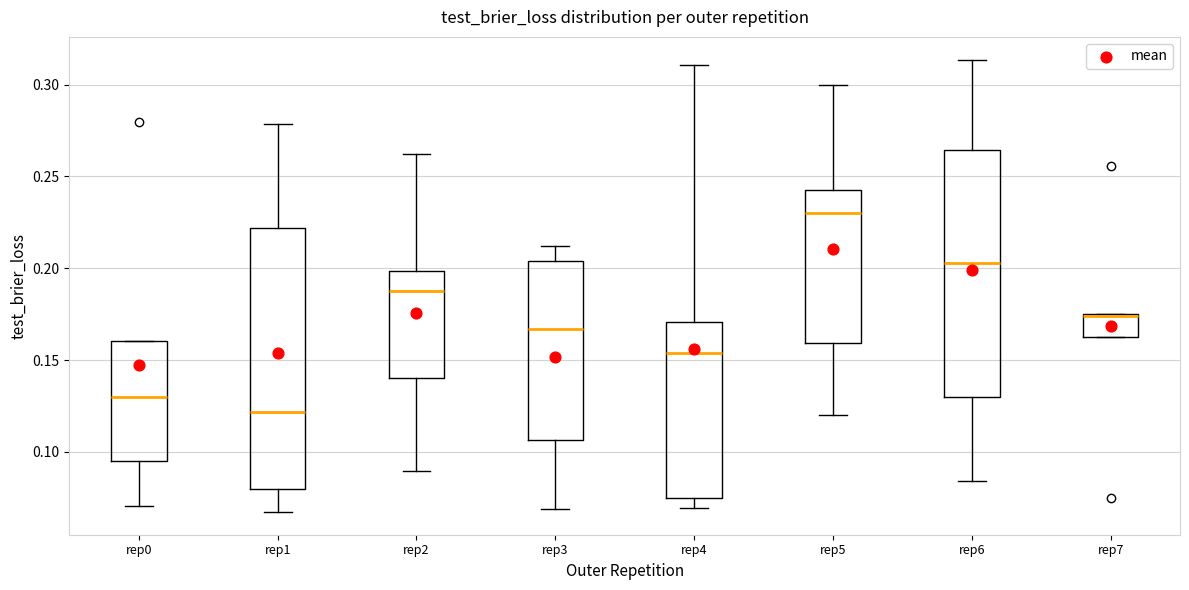

Reading left to right, transcribe this box plot: for each box, give where its median line is, the range the box spans, and where its two whiskers end, as read against the y-axis. The values are not printed on the chart, so give them approximately, as read against the axis.

rep0: median 0.130, box 0.095 to 0.160, whiskers 0.070 to 0.160
rep1: median 0.120, box 0.080 to 0.220, whiskers 0.065 to 0.280
rep2: median 0.190, box 0.140 to 0.200, whiskers 0.090 to 0.260
rep3: median 0.165, box 0.105 to 0.205, whiskers 0.070 to 0.210
rep4: median 0.155, box 0.075 to 0.170, whiskers 0.070 to 0.310
rep5: median 0.230, box 0.160 to 0.240, whiskers 0.120 to 0.300
rep6: median 0.205, box 0.130 to 0.265, whiskers 0.085 to 0.315
rep7: median 0.175, box 0.165 to 0.175, whiskers 0.165 to 0.175